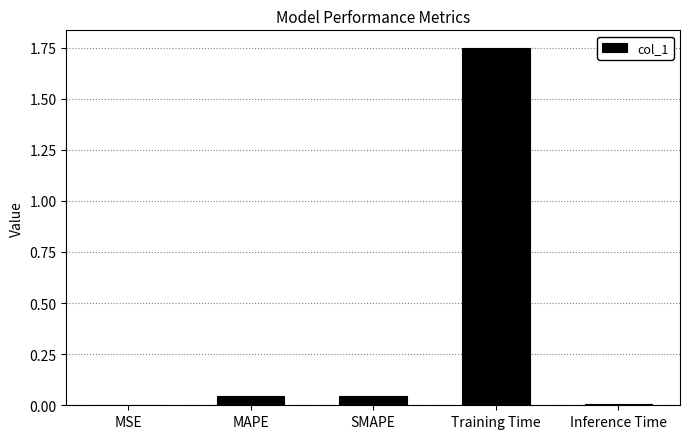

Which has a higher value, Training Time or MAPE?

Training Time